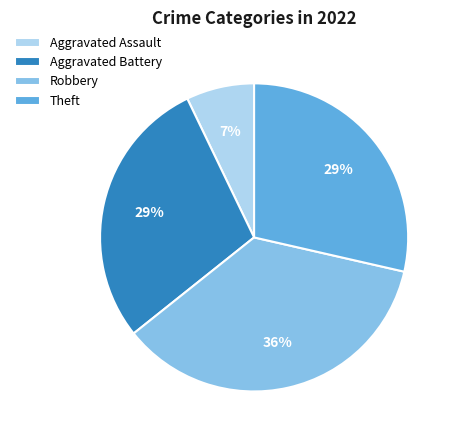

Between Robbery and Aggravated Assault, which is larger?

Robbery